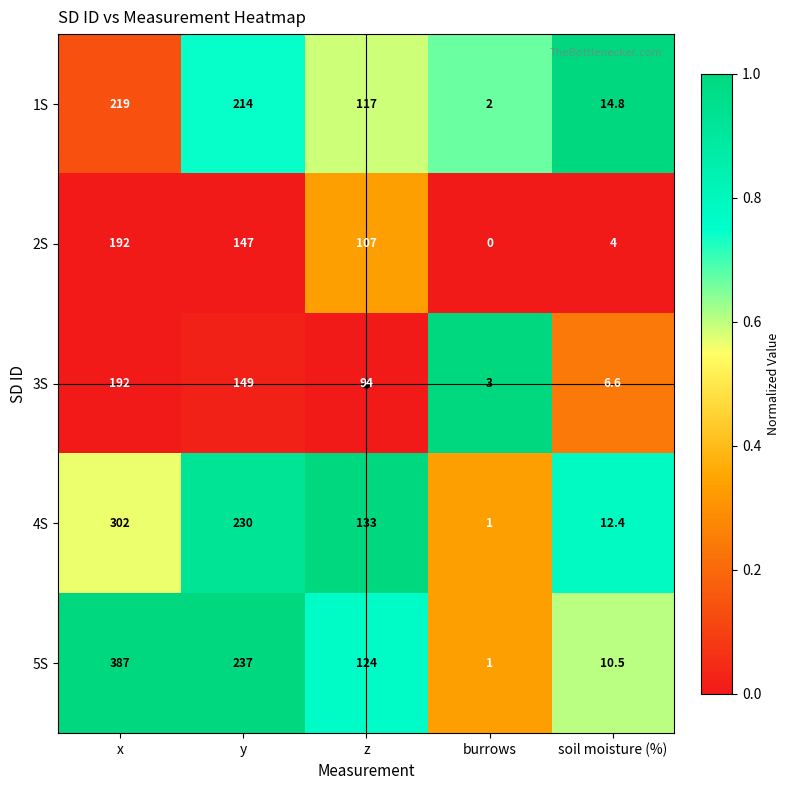

Between y and soil moisture (%), which series saw the biggest shift?

5S